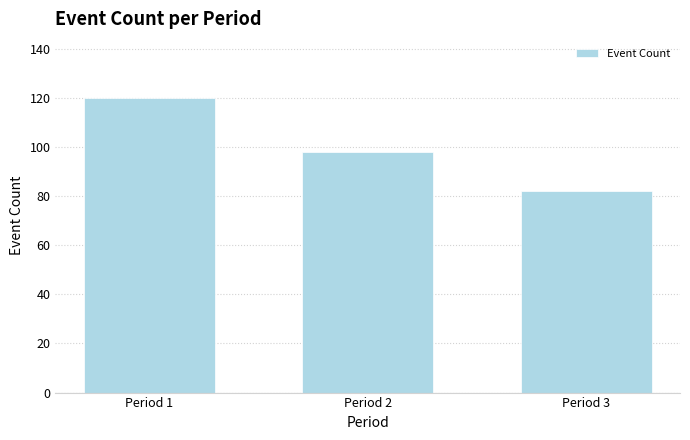

Count the number of data series in this chart.

1